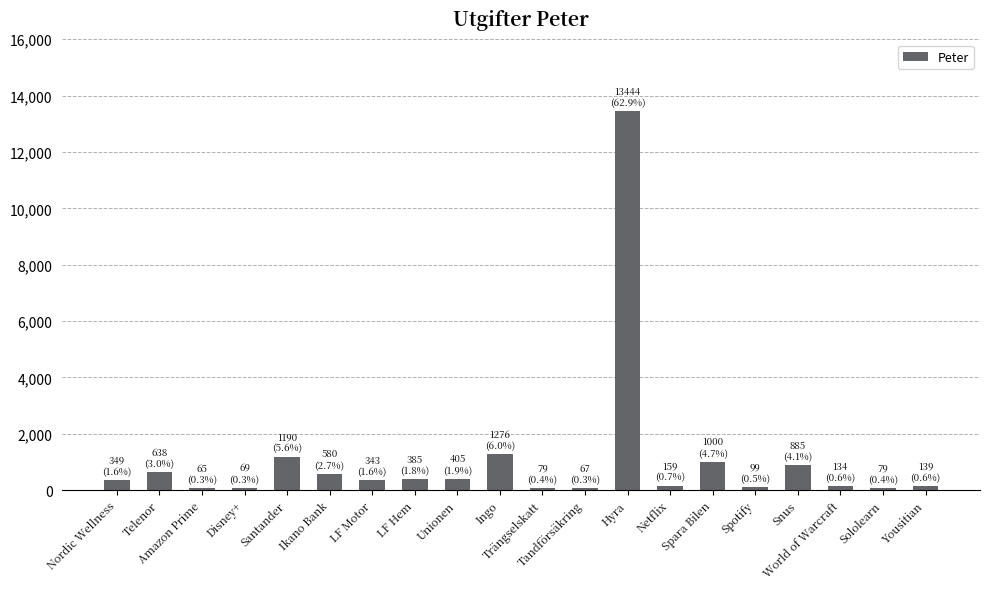

What is the maximum value shown in the chart?

13444